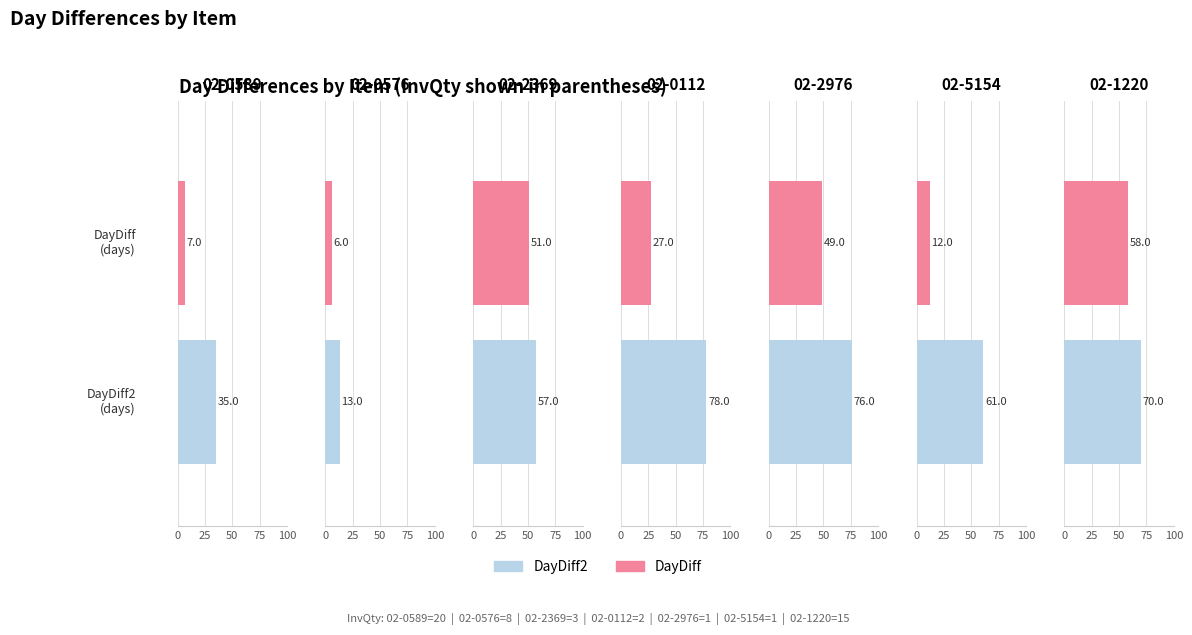

What is the maximum value shown in the chart?

78